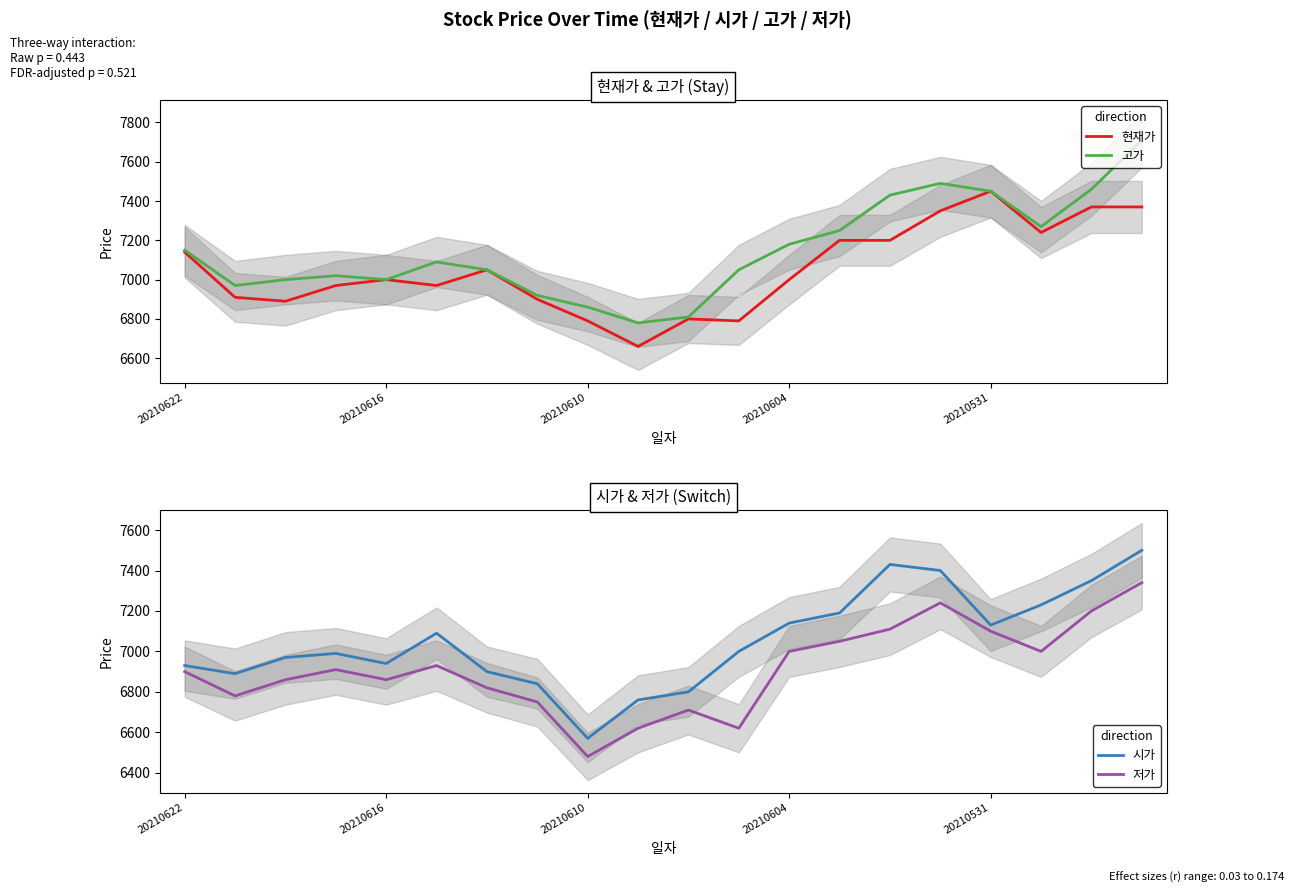

What is the smallest value displayed?

6480